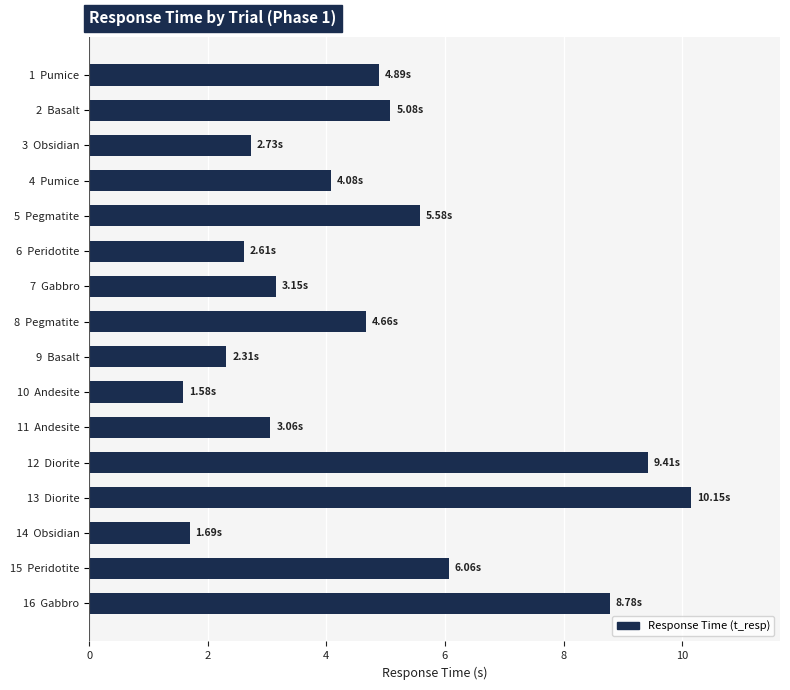

What is the difference between the maximum and minimum values?

8.6